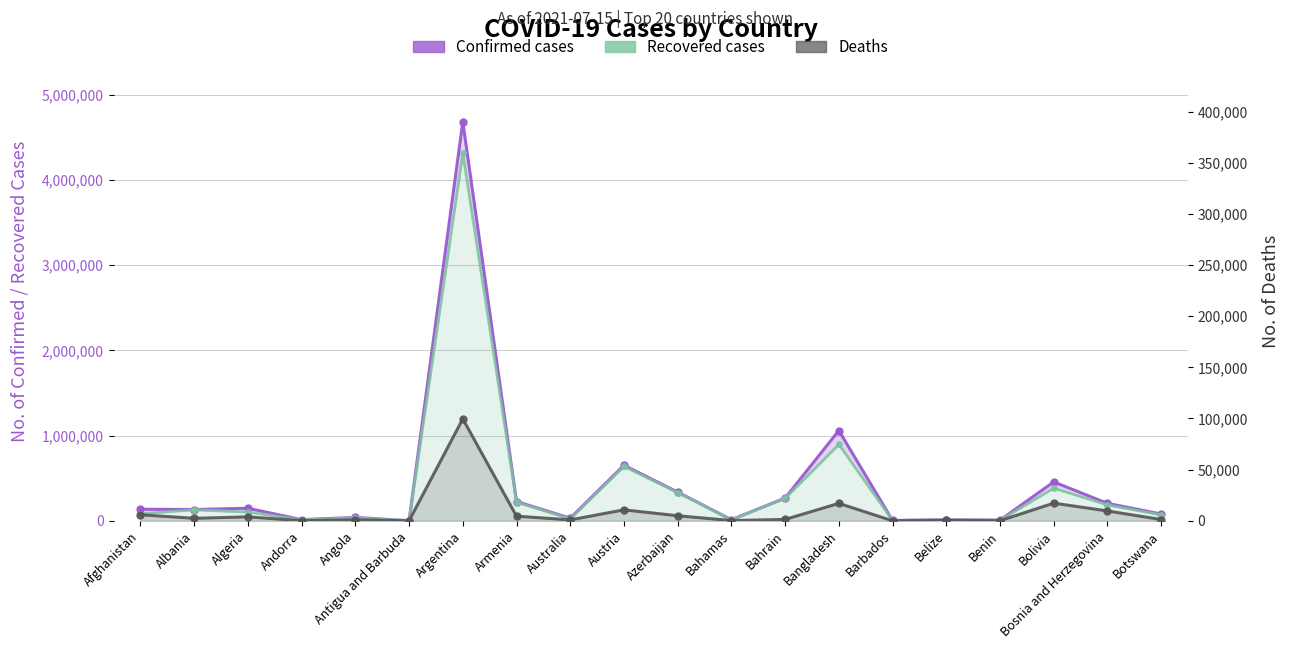

Rank the categories by Recovered cases value from lowest to highest.

Antigua and Barbuda, Barbados, Benin, Bahamas, Belize, Andorra, Australia, Angola, Botswana, Afghanistan, Algeria, Albania, Bosnia and Herzegovina, Armenia, Bahrain, Azerbaijan, Bolivia, Austria, Bangladesh, Argentina